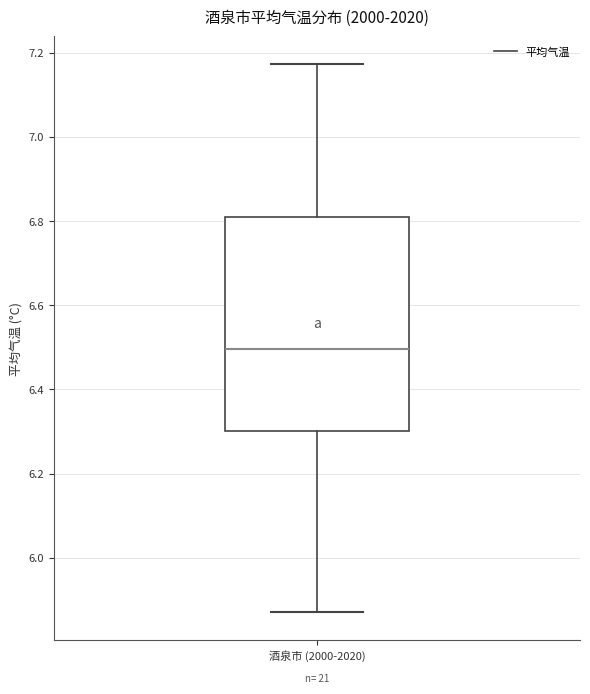

Read this box plot against the y-axis: the position of the median line, the range covered by the box, and the ends of both whiskers. The values are not printed on the chart, so give them approximately, as read against the axis.

median 6.50, box 6.30 to 6.82, whiskers 5.86 to 7.18